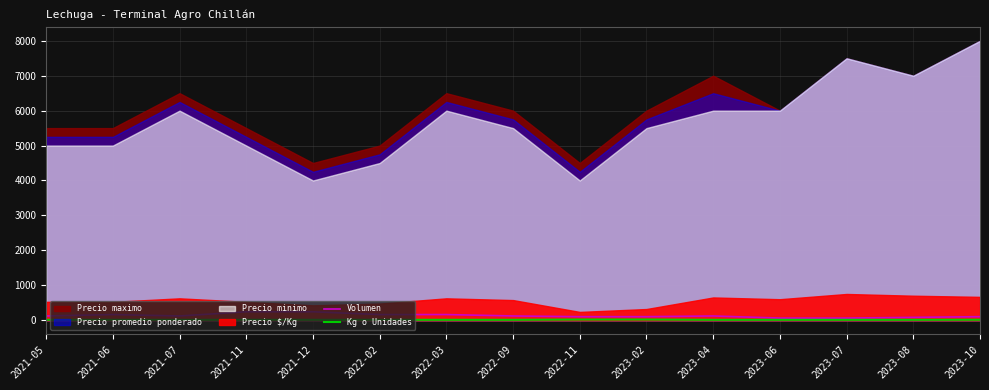

What is the label of the 4th point from the left?

2021-11